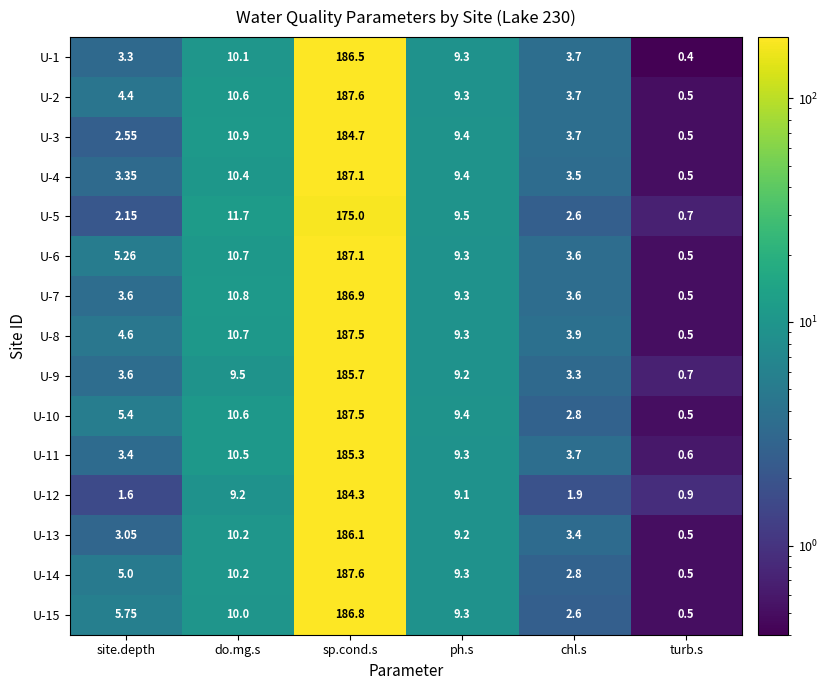

At which category is the sum across all series the highest?

sp.cond.s